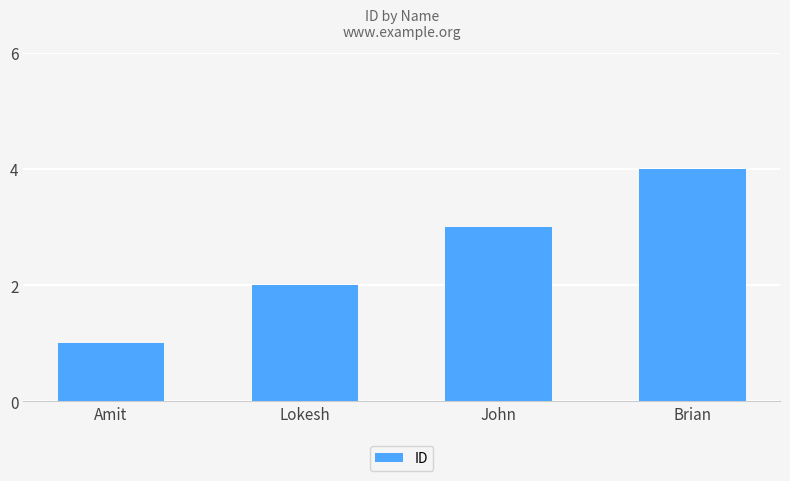

What is the change in value from Amit to John?

+2